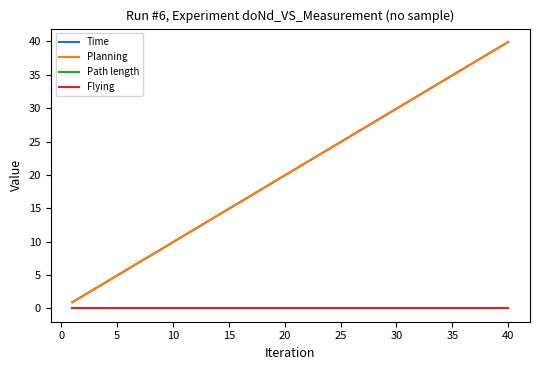

How many lines are shown in the chart?

4